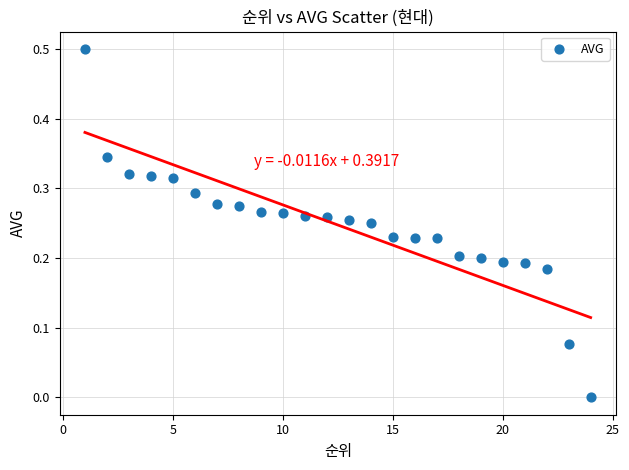

What is the range of X values (max minus min)?

23.0